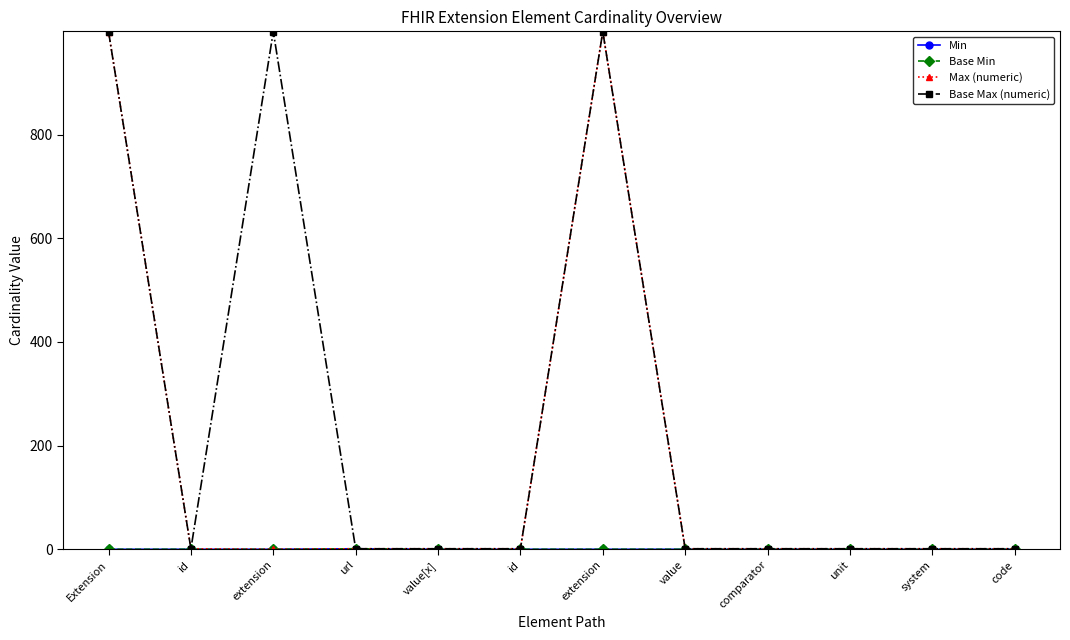

What is the value of the Max (numeric) point at the 1st from the left?

999